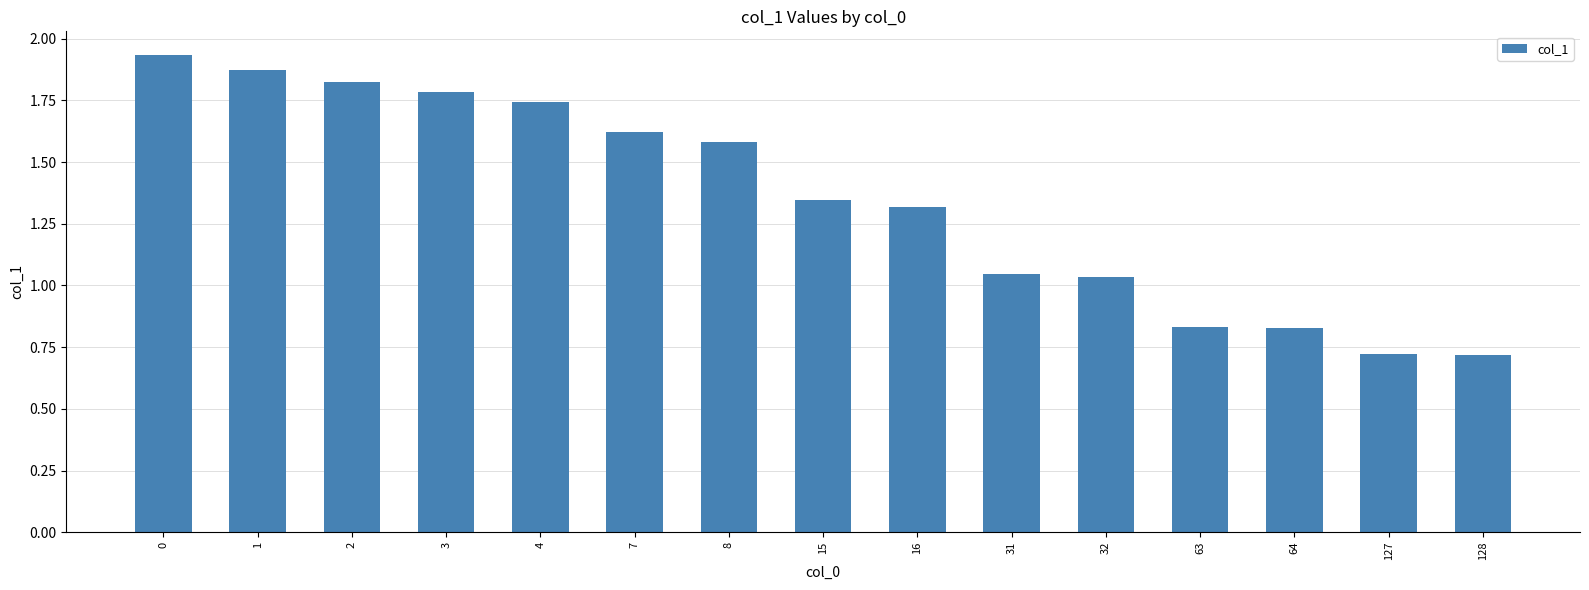

What is the change in value from 15 to 32?

-0.3